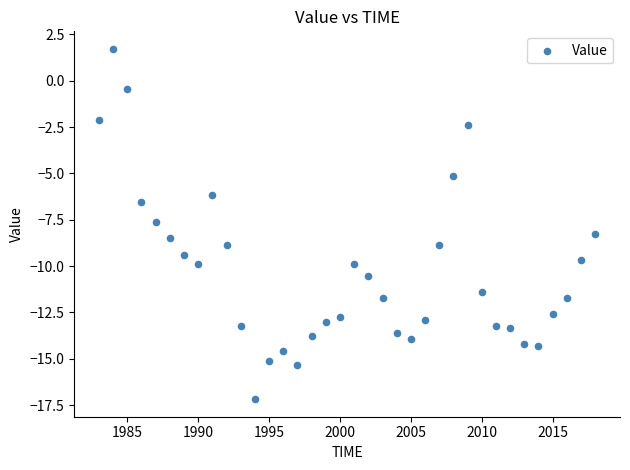

What is the range of Y values (max minus min)?

18.9